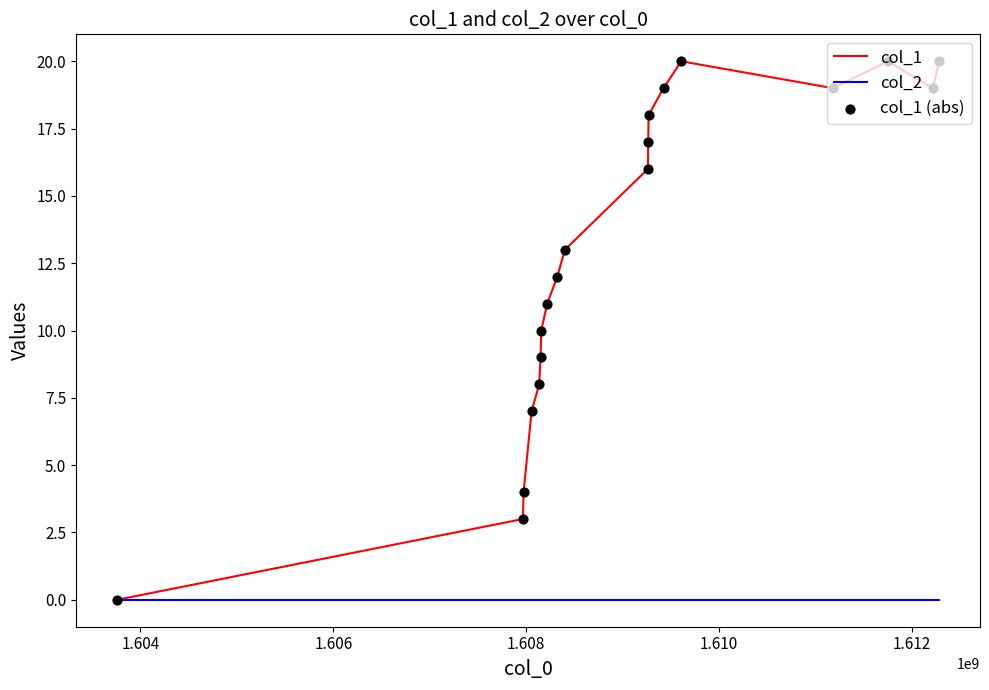

What is the maximum value shown in the chart?

20